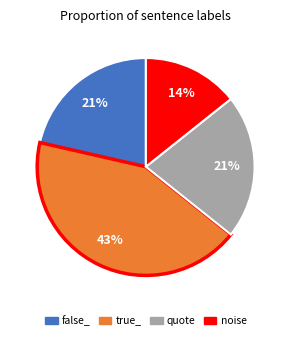

How many slices are in this pie chart?

4